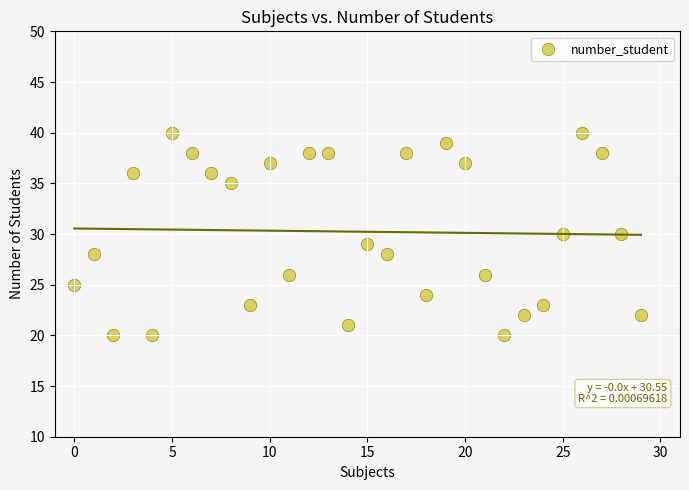

What is the range of Y values (max minus min)?

20